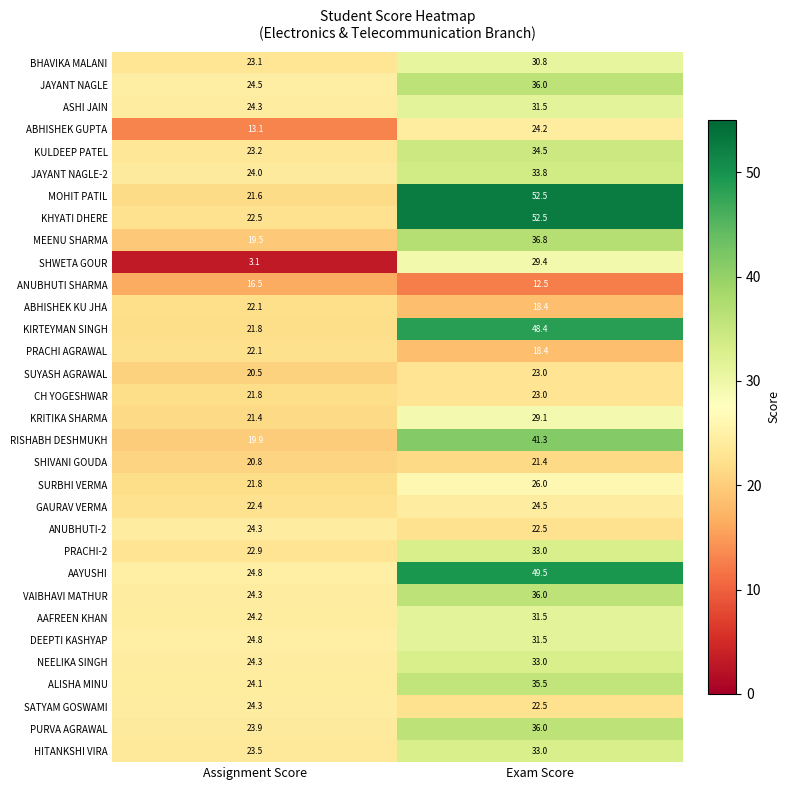

What value does the ABHISHEK KU JHA series have at Assignment Score?

22.1